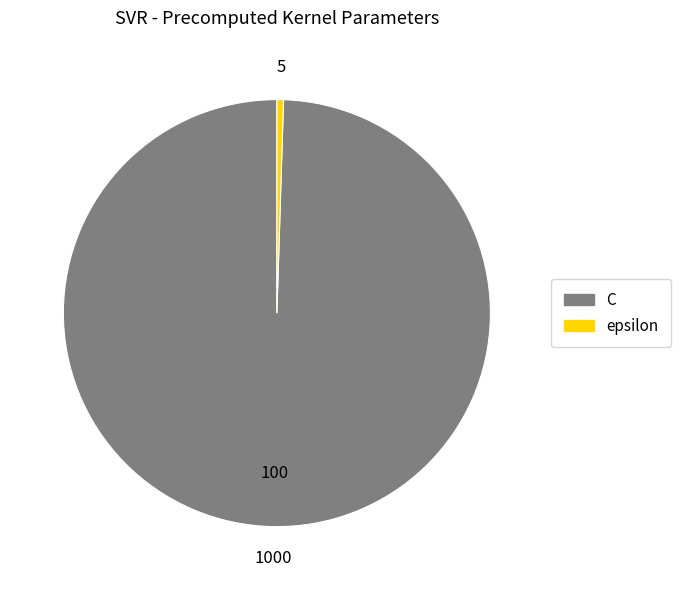

How many segments does this pie chart have?

2